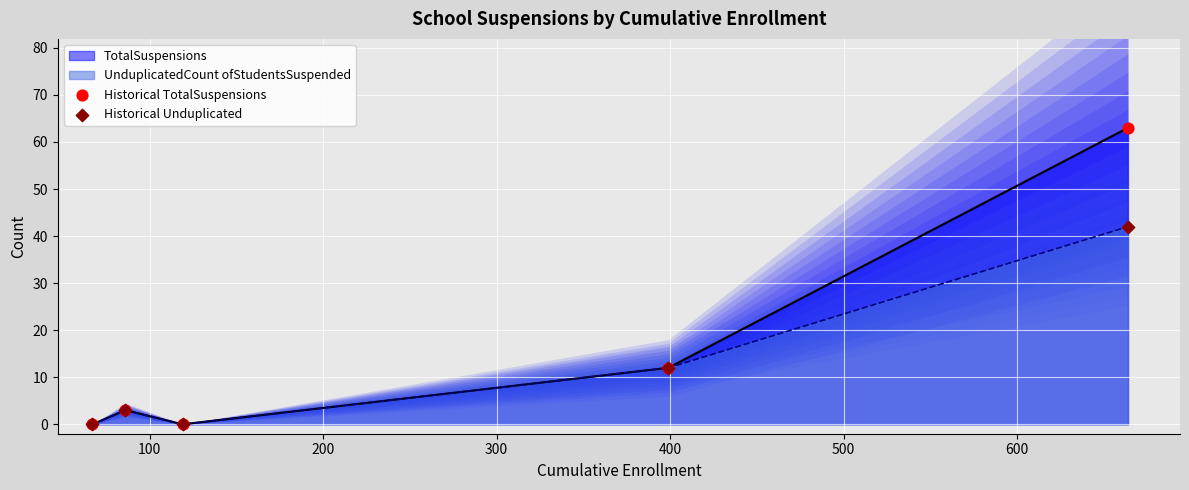

Which series contains the lowest Y value?

Historical TotalSuspensions